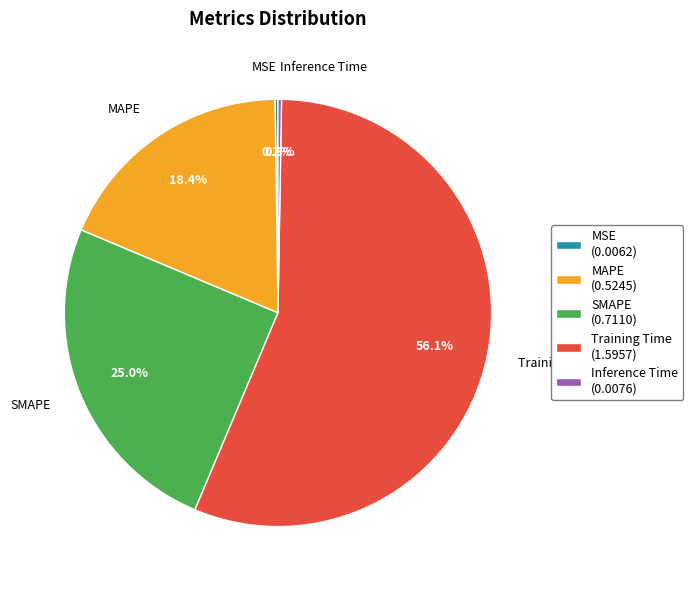

Do SMAPE (0.7110) and MAPE (0.5245) together represent more than half of the pie?

No